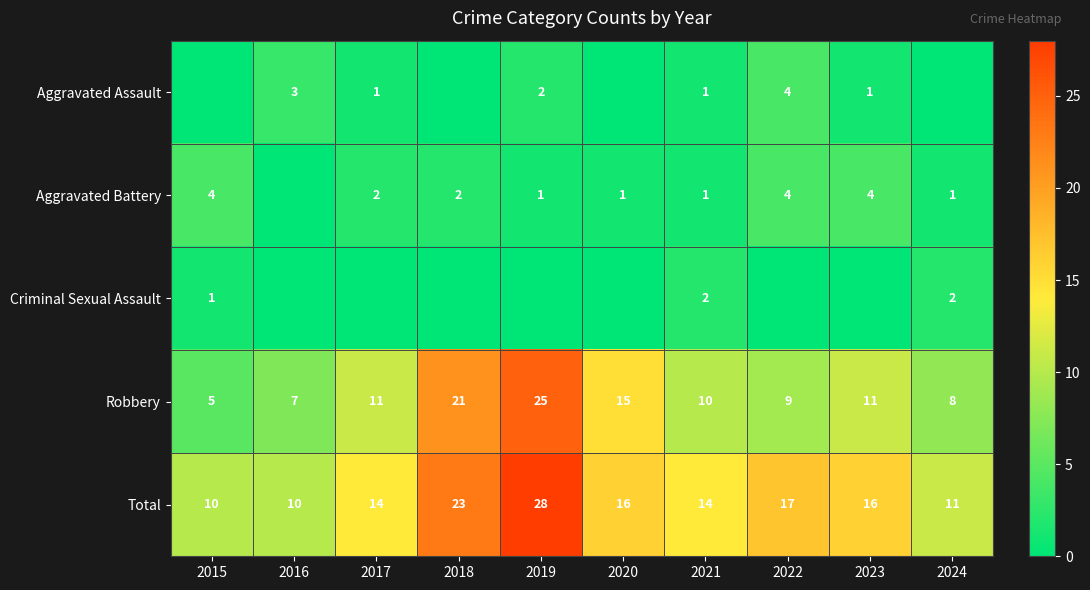

Where is Robbery nearest to the value 15?

2020